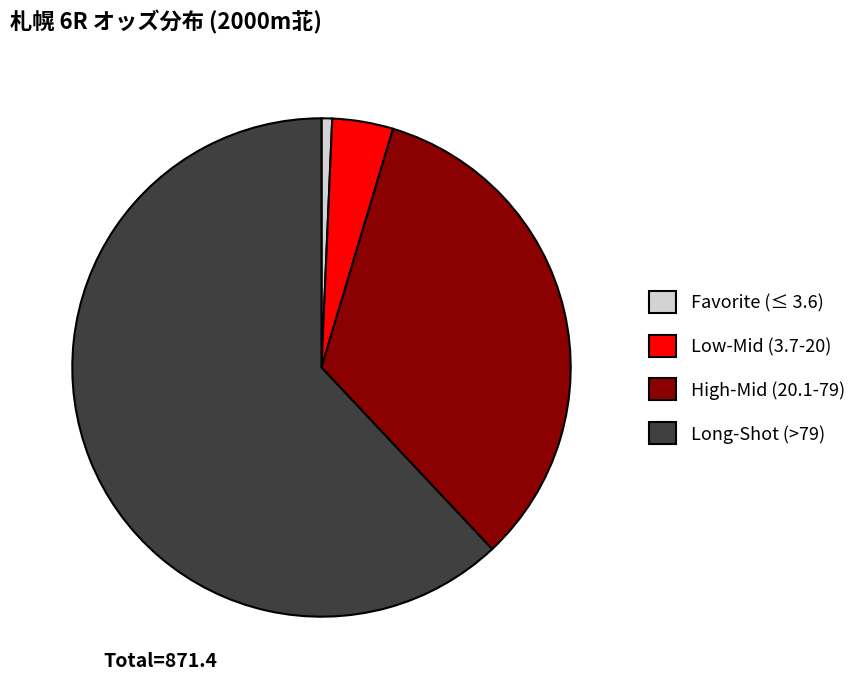

What is the smallest slice in the pie chart?

Favorite (≤ 3.6)